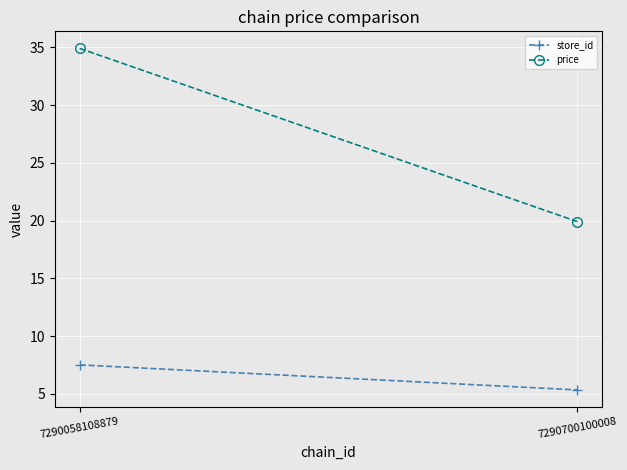

The store_id series shows 7.5 at 7290058108879. True or false?

True